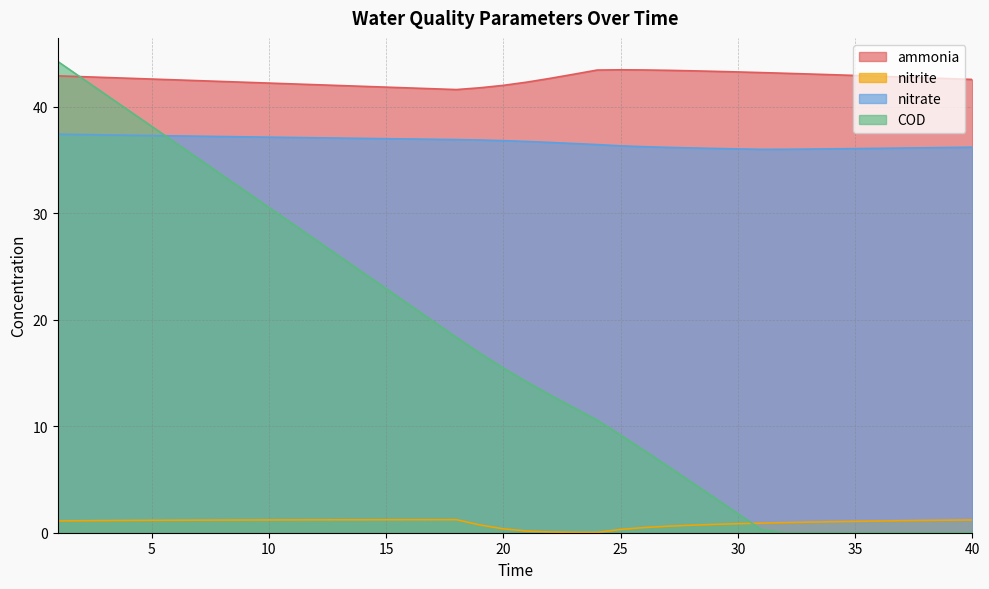

What is the average value of the ammonia series?

42.6